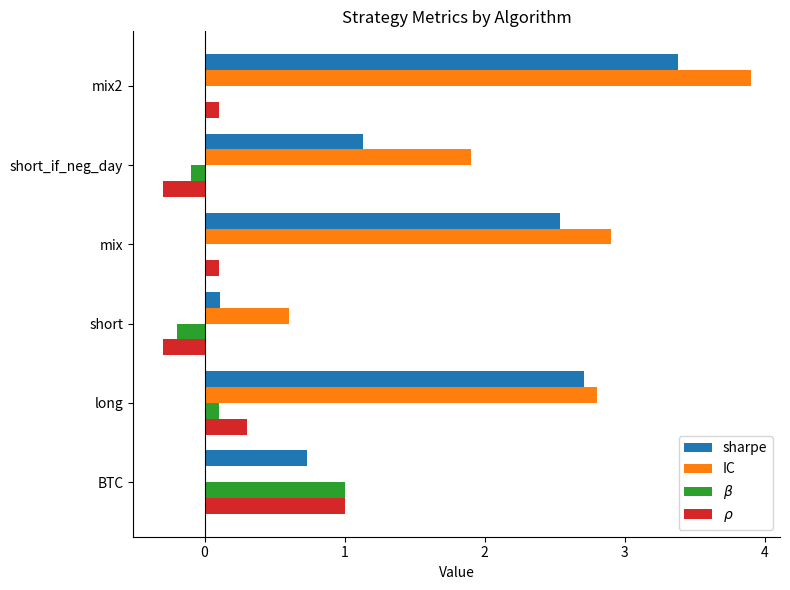

How many categories are shown in the chart?

6